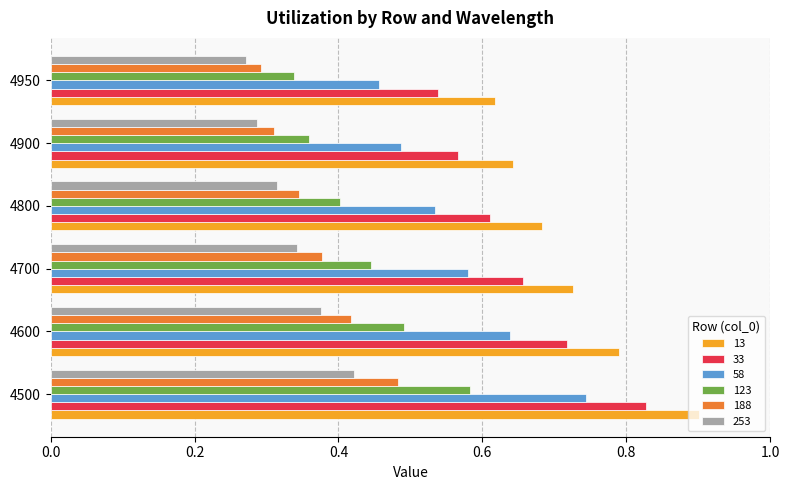

The 123 series shows 0.6 at 4950. True or false?

False